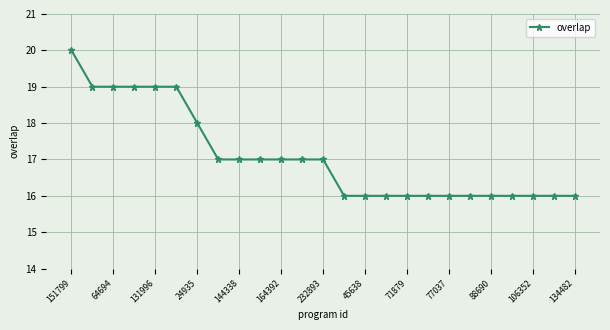

What is the difference between the maximum and second lowest values?

4